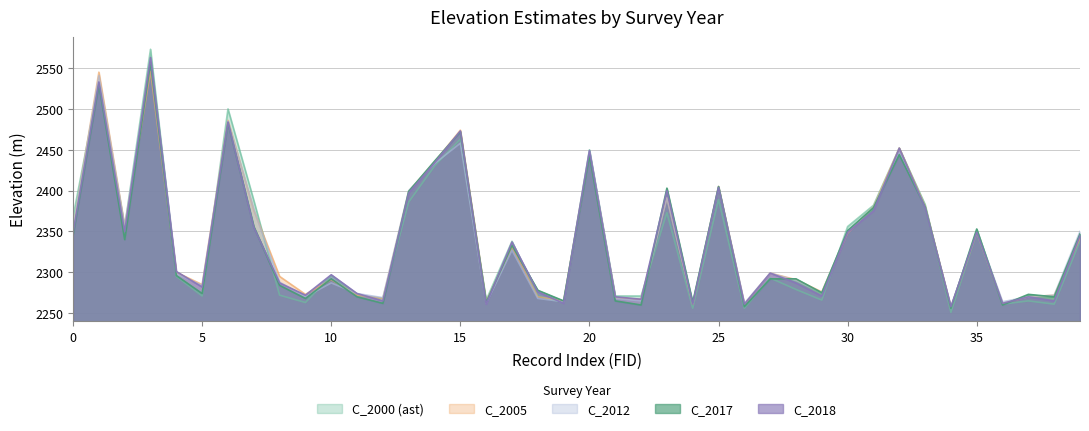

The C_2000 (ast) series shows 2348 at 35. True or false?

True